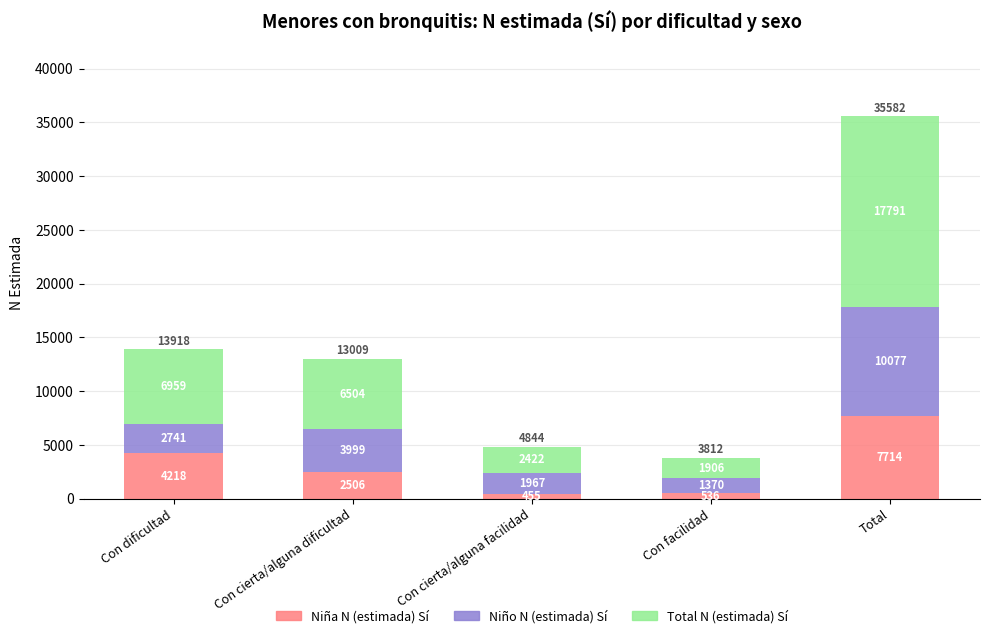

True or false: Niña N (estimada) Sí has a value of 536 at Con facilidad.

True